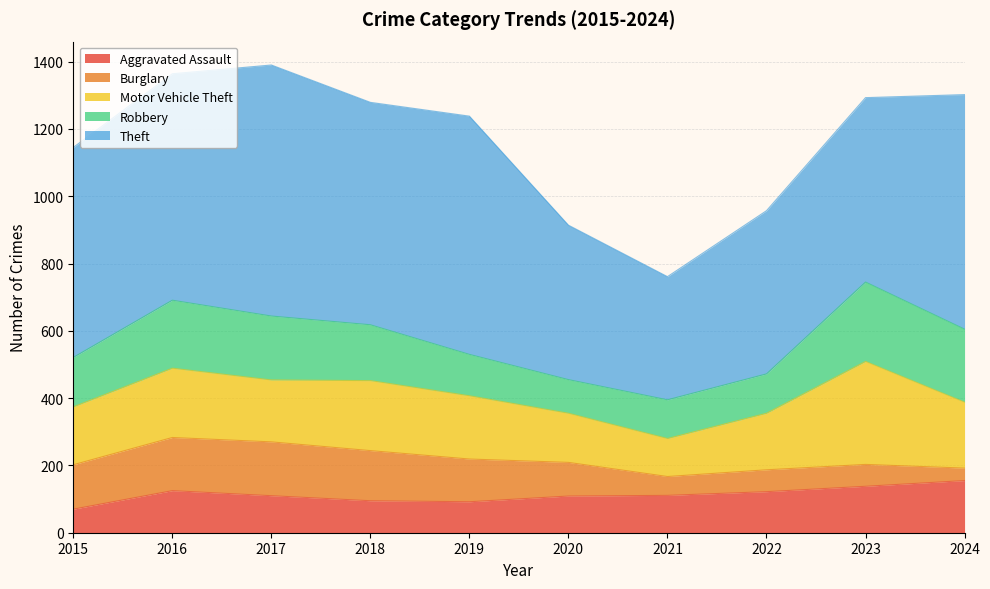

True or false: Aggravated Assault has more than 0 points higher than both neighbors.

True